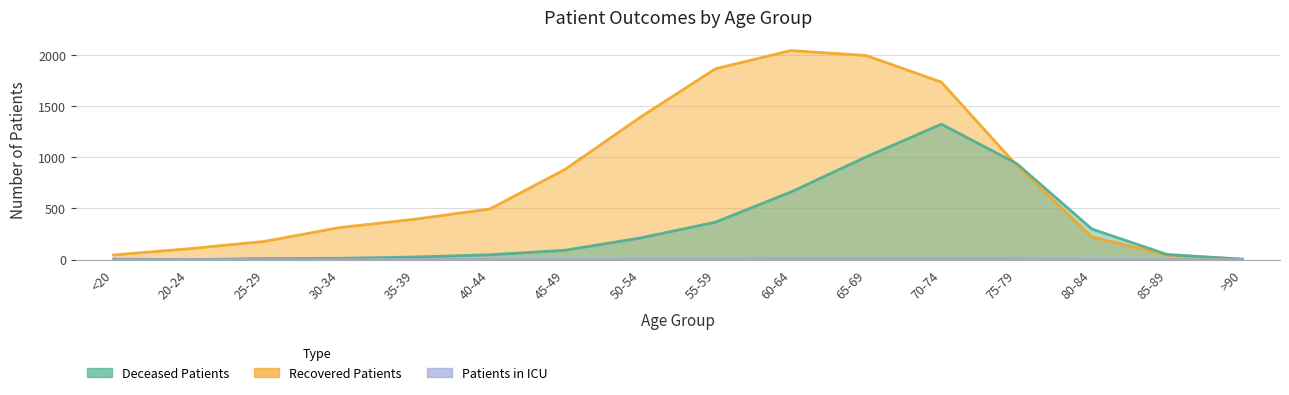

The value of deceased_patients at <20 is 10. True or false?

False